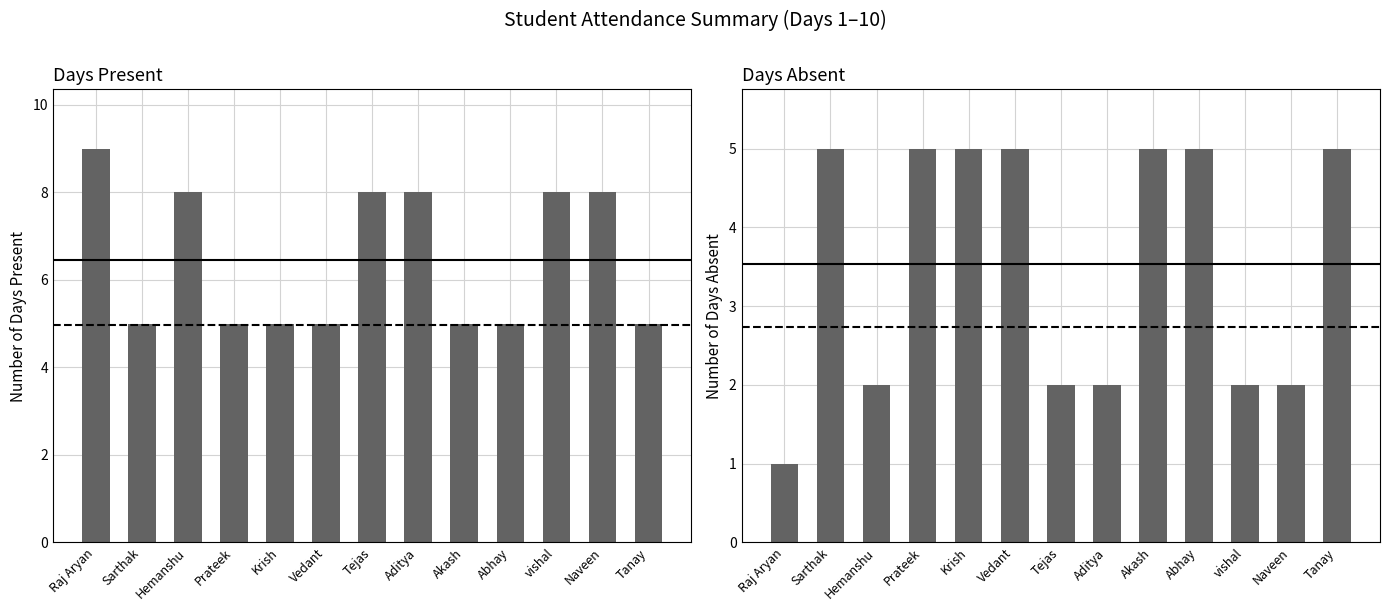

At how many categories does at least one series exceed 3?

13